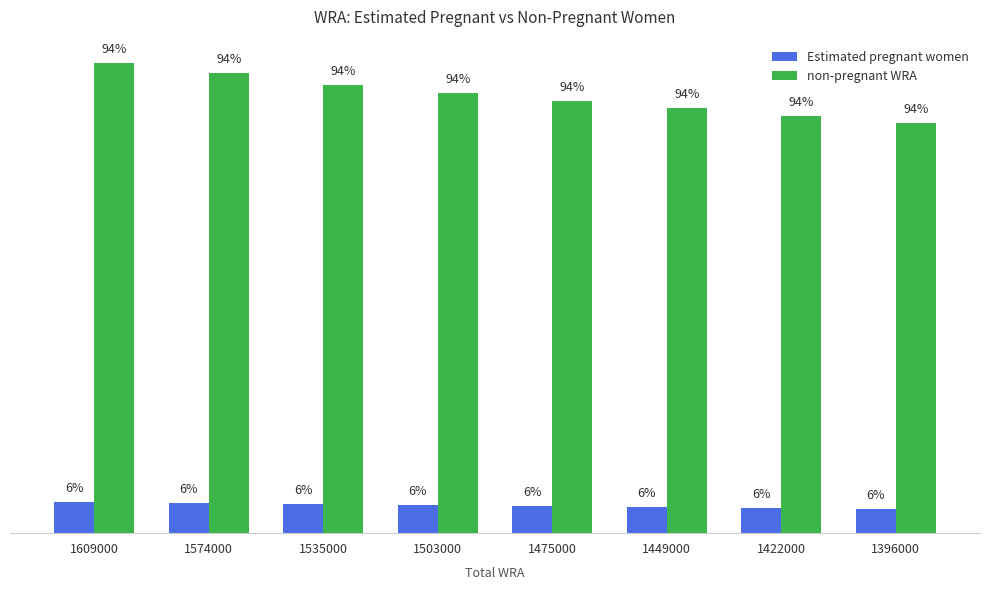

The non-pregnant WRA series shows 1387721 at 1475000. True or false?

True